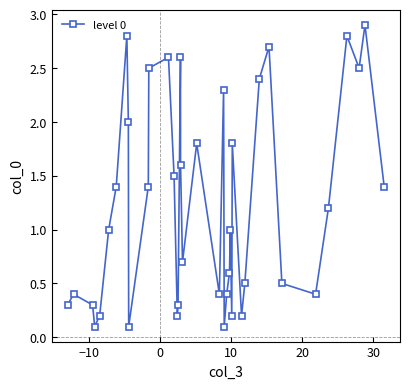

How many points are lower than both their immediate neighbors (excluding endpoints)?

10